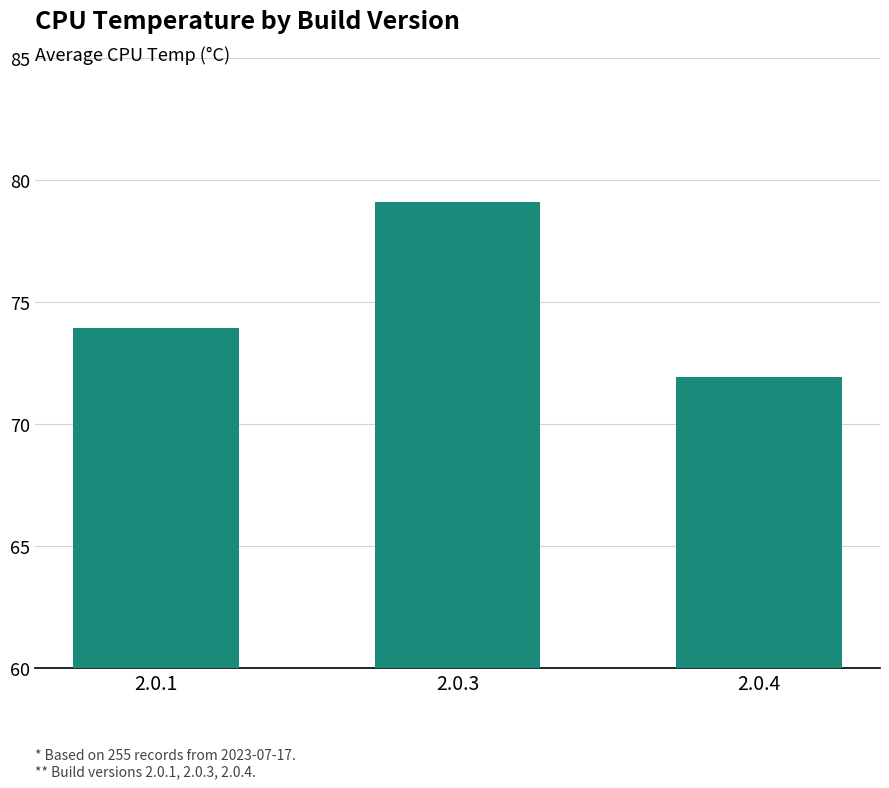

Reading left to right, what are all the values shown in this chart?

2.0.1=74.0	2.0.3=79.1	2.0.4=71.9